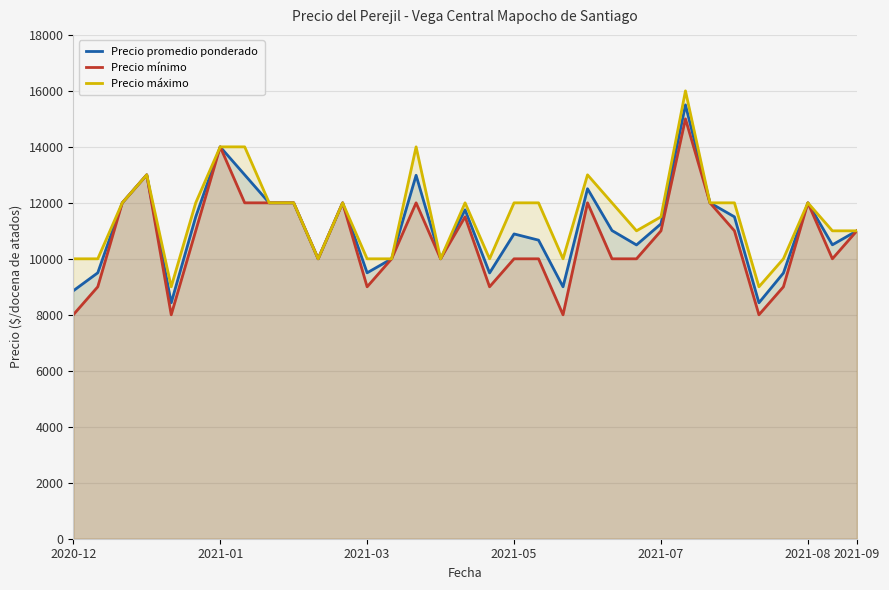

What is the highest value of the Precio máximo series?

16000